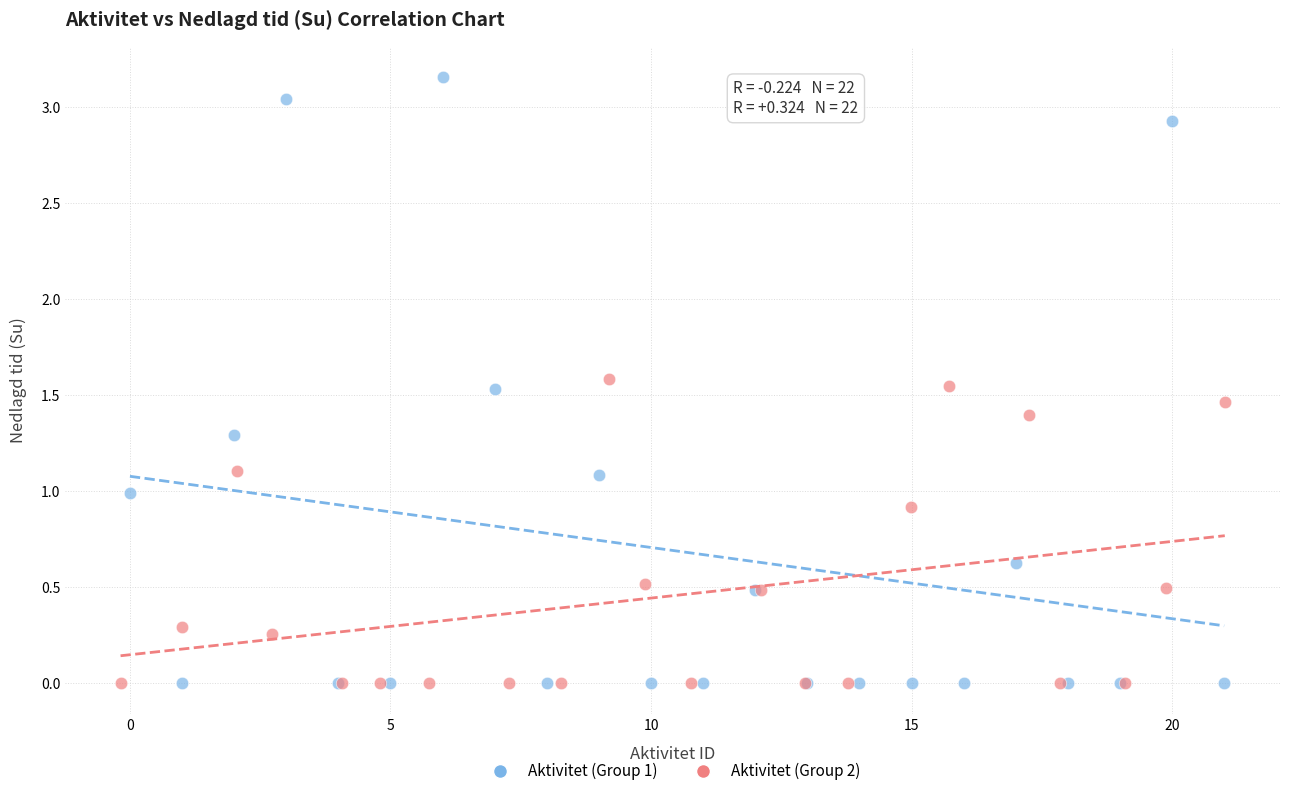

What are all the series names shown in the legend?

Aktivitet (Group 1), Aktivitet (Group 2)